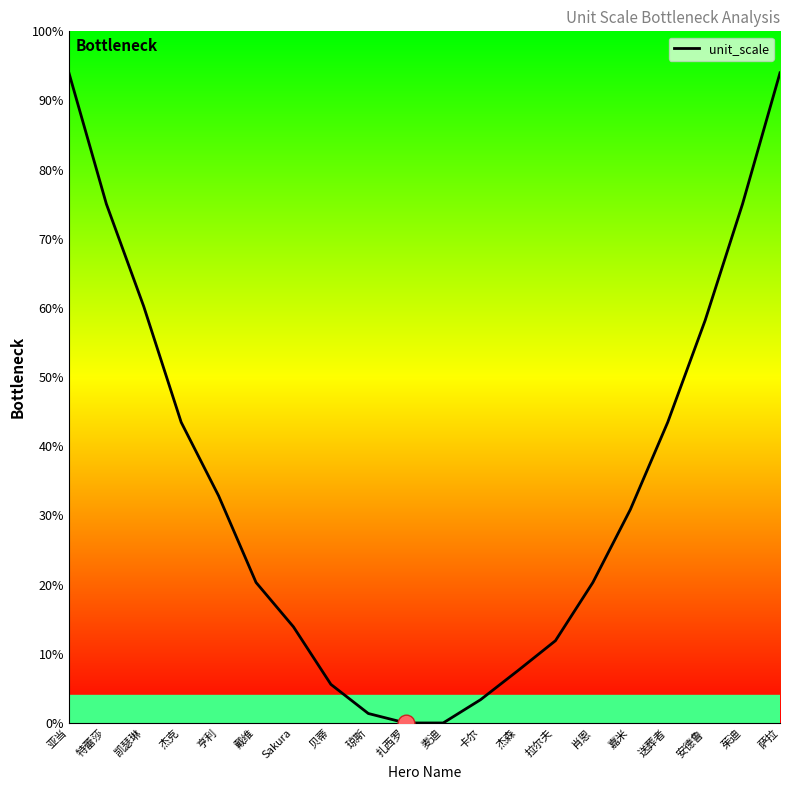

Reading left to right, transcribe all the data shown in this chart.

94.0	75.1	60.2	43.5	32.8	20.3	13.9	5.6	1.4	0.0	0.0	3.4	7.6	11.9	20.3	30.8	43.5	58.2	75.1	94.0